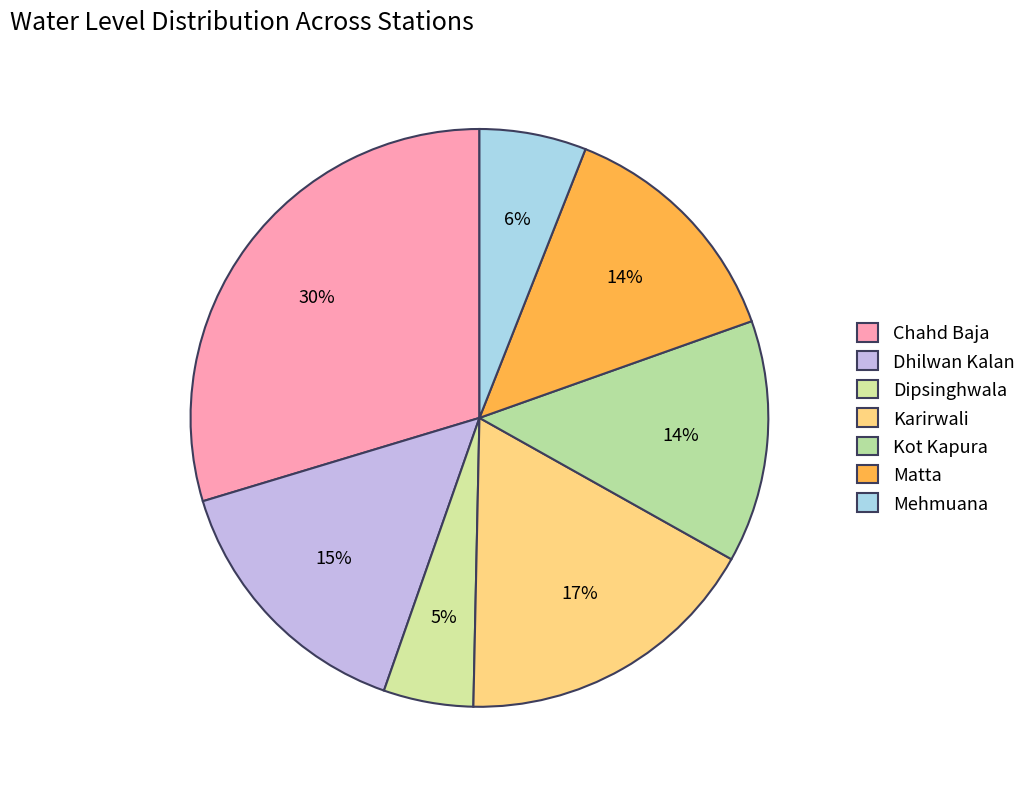

Which slice is the largest?

Chahd Baja